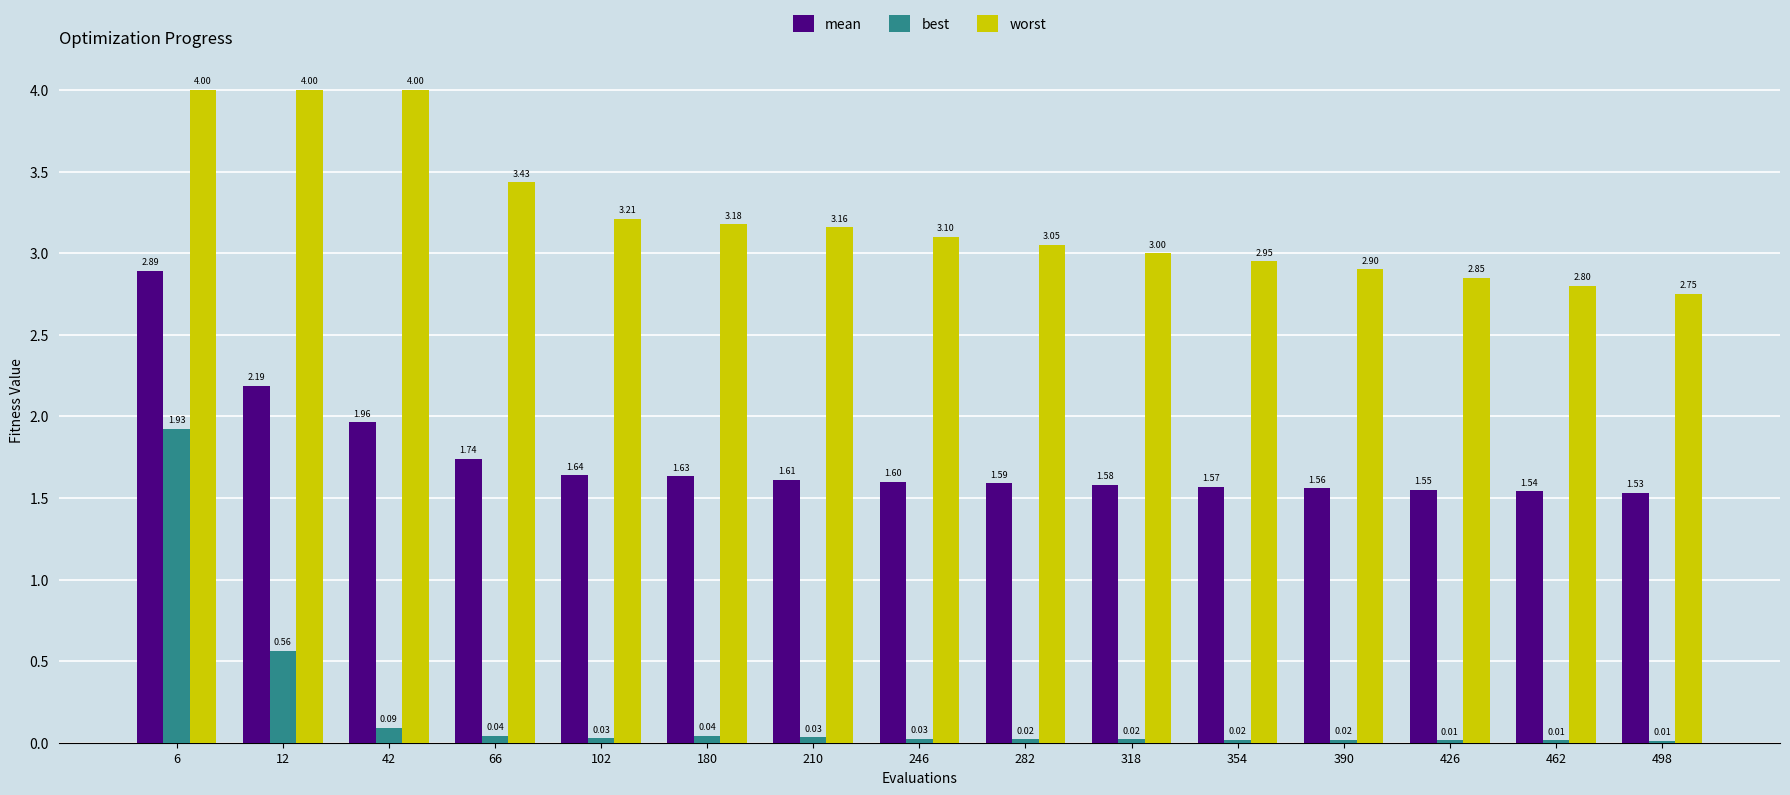

Which series has the largest total across all categories?

worst